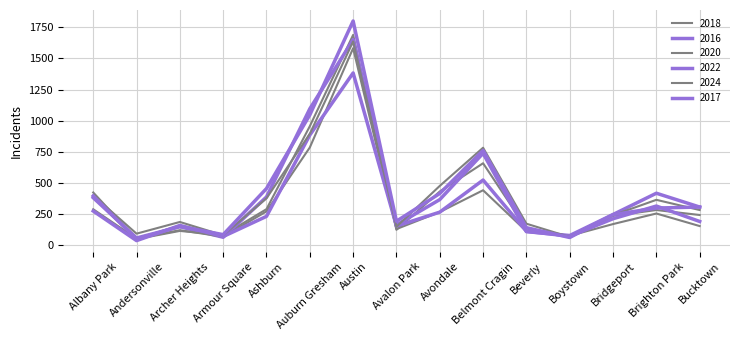

The 2022 series shows 115 at Boystown. True or false?

False